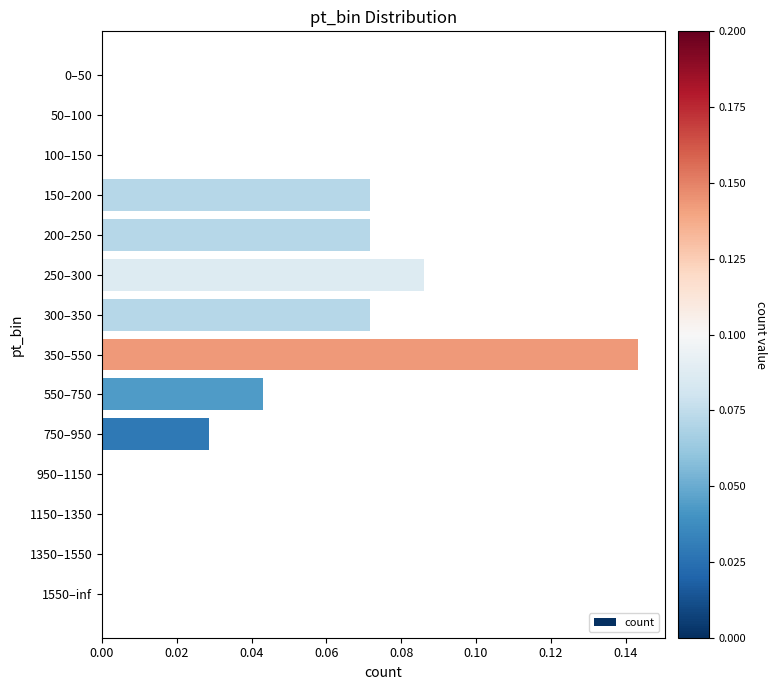

True or false: the data shows 0.0 at 350–550.

False